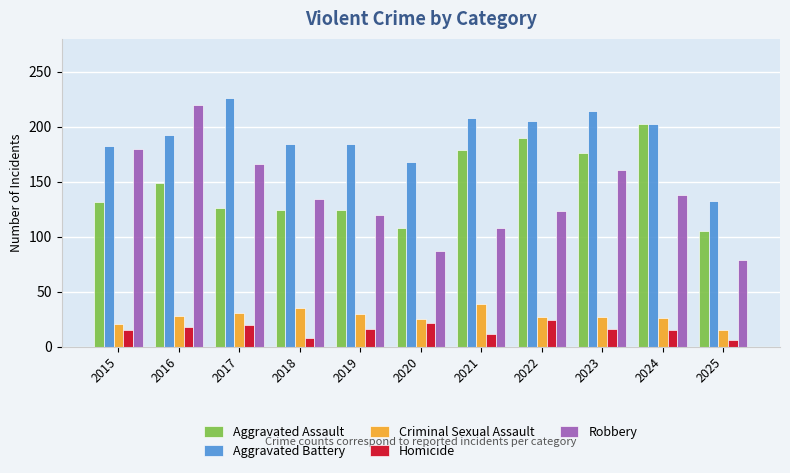

What is the difference between the second highest and second lowest values in the Aggravated Battery series?

46